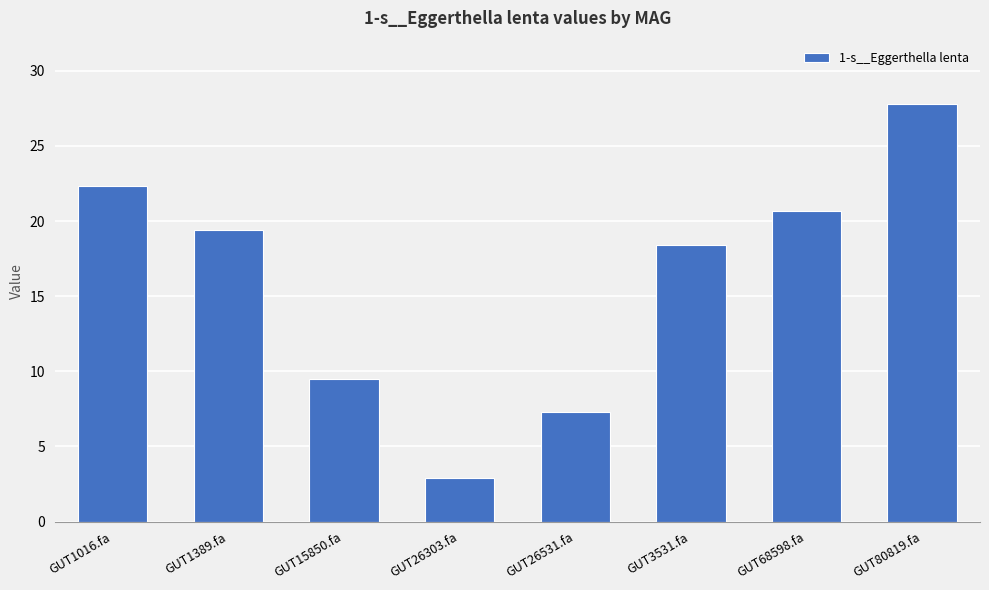

What is the minimum value shown in the chart?

2.9